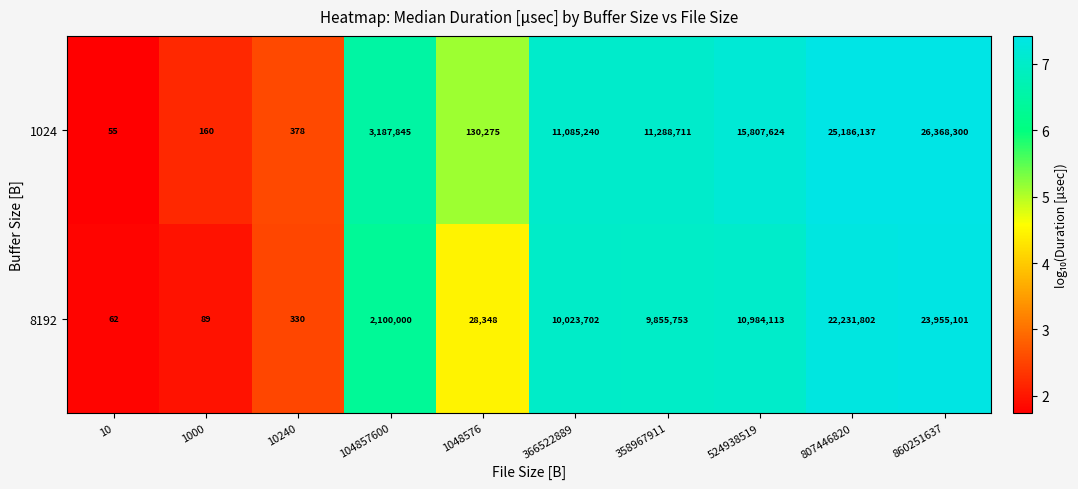

What is the sum of all 1024 values?

93054725